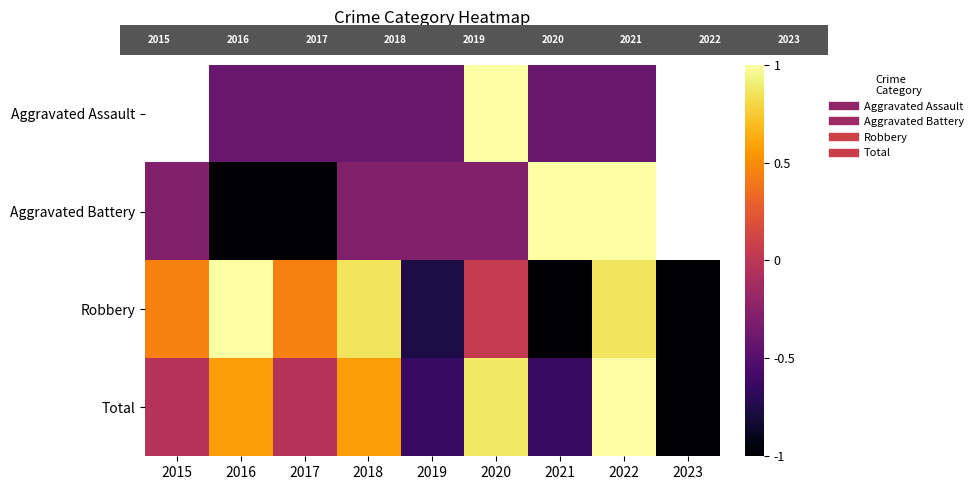

Which category has the highest value across all series?

2020